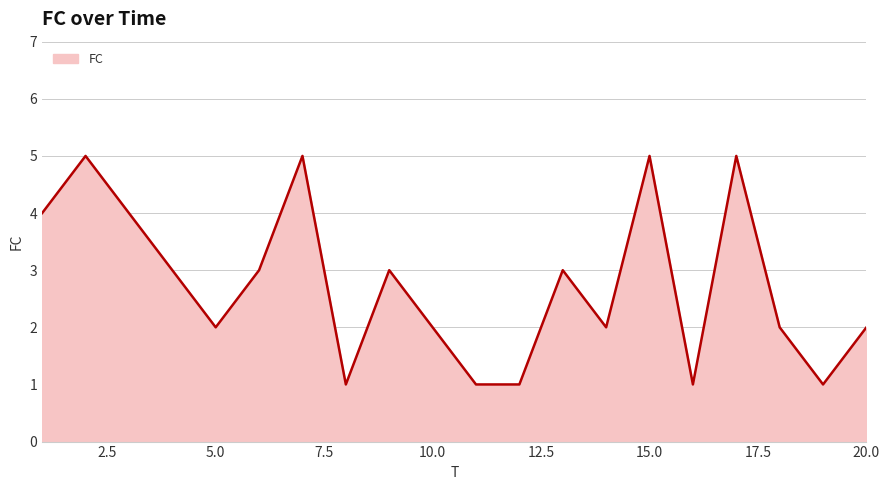

How many lines are shown in the chart?

1